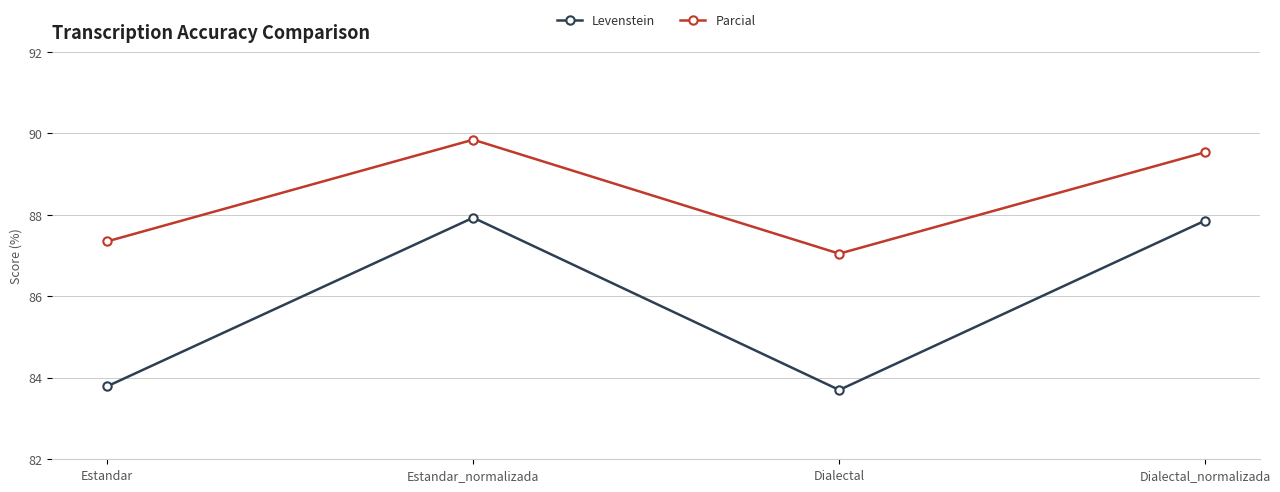

Does the chart display data point markers on the line(s)?

Yes